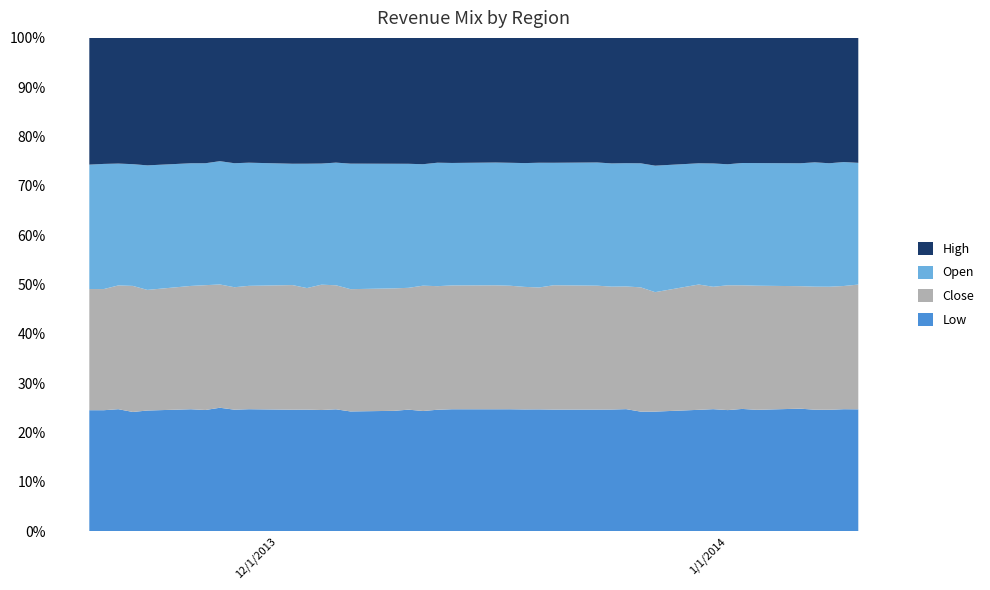

What is the highest value of the Low series?

25.0